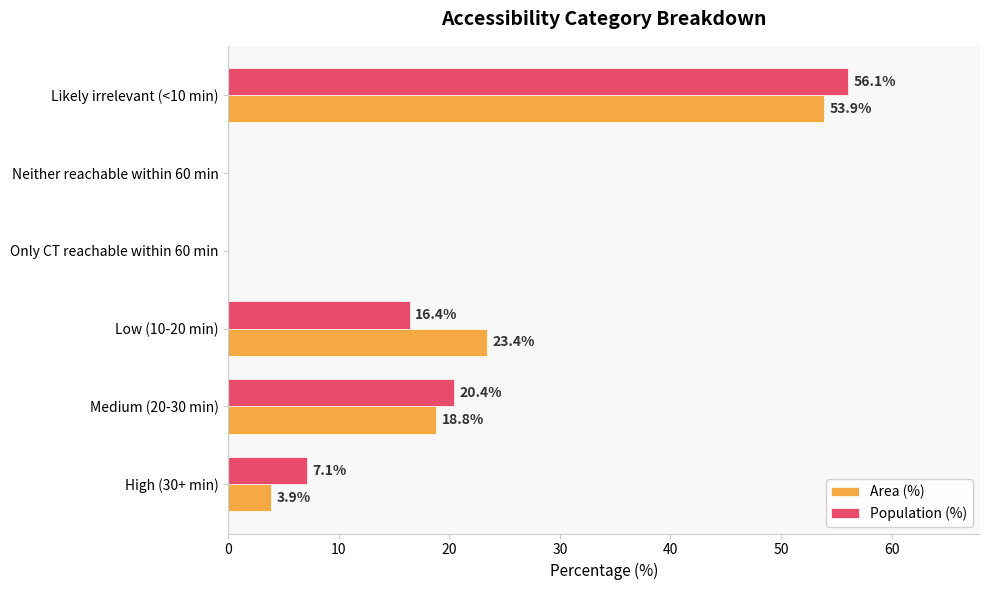

Where is Area (%) nearest to the value 26?

Low (10-20 min)